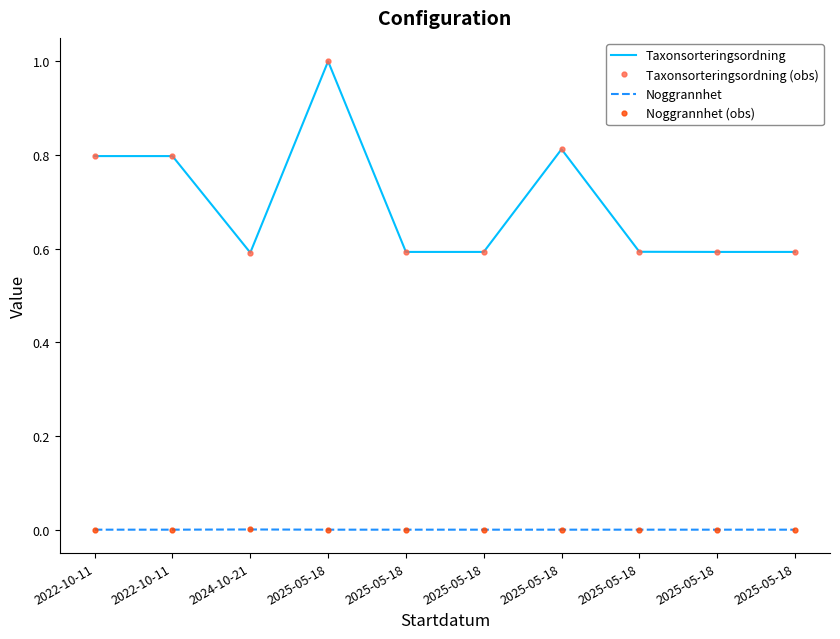

True or false: Noggrannhet has more than 2 interior local peaks.

False